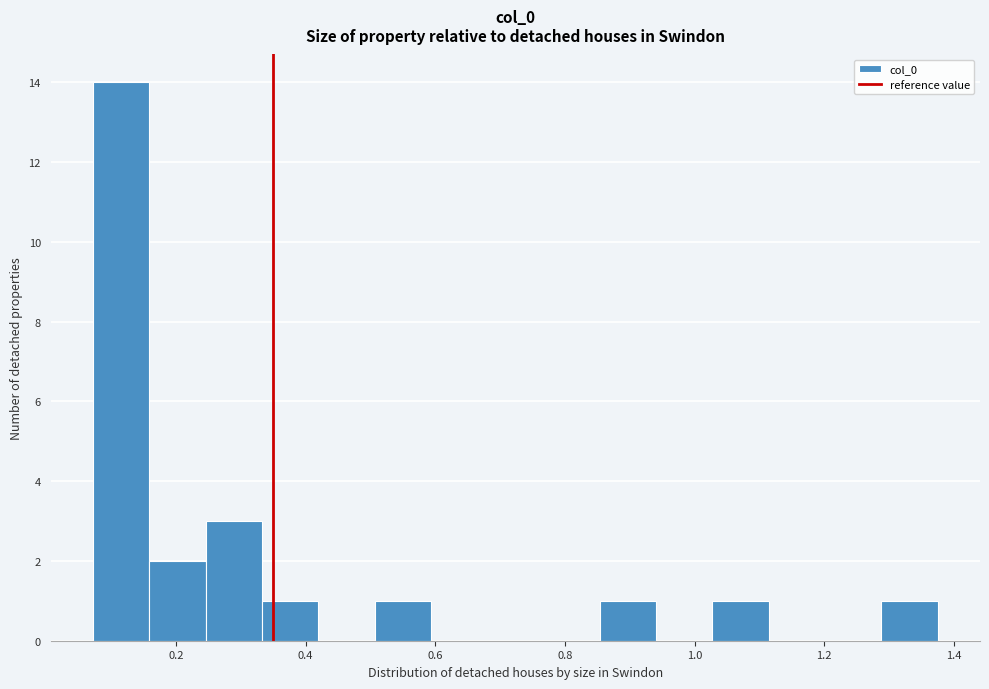

Reading left to right, list every bar in this chart as the range it spans on the x-axis followed by its height. Neither the bar edges nor the heights are printed on the chart, so give them approximately, as read against the axes.

0.08 to 0.16: 14
0.16 to 0.24: 2
0.24 to 0.34: 3
0.34 to 0.42: 1
0.42 to 0.50: 0
0.50 to 0.60: 1
0.60 to 0.68: 0
0.68 to 0.76: 0
0.76 to 0.86: 0
0.86 to 0.94: 1
0.94 to 1.02: 0
1.02 to 1.12: 1
1.12 to 1.20: 0
1.20 to 1.28: 0
1.28 to 1.38: 1